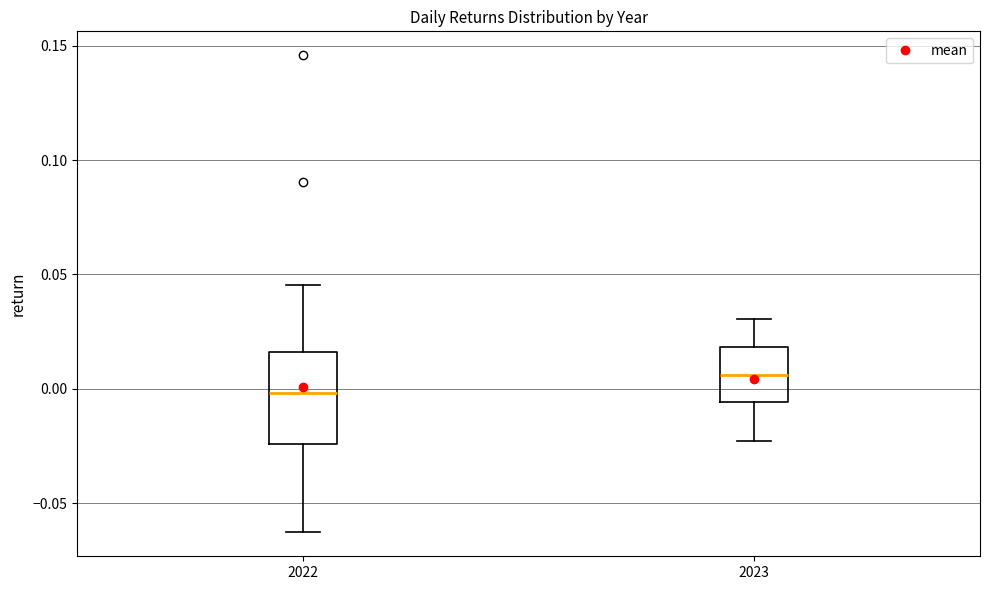

Where does the upper whisker of the box at x = 2023 end on the y-axis? The values are not printed on the chart, so give them approximately, as read against the axis.

0.030